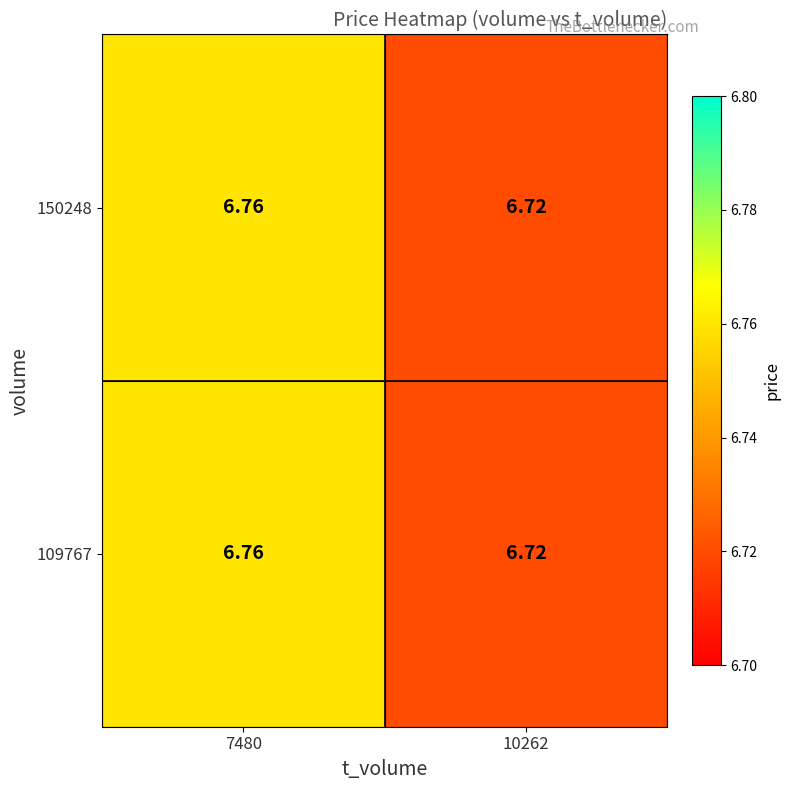

Is the value of 150248 at 10262 greater than the value of 109767 at 7480?

No